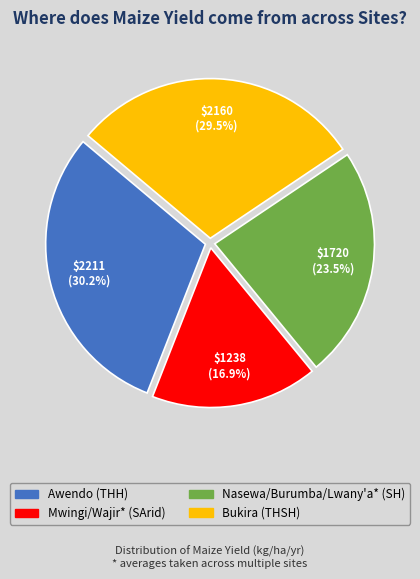

To the nearest percent, what portion does Mwingi/Wajir* represent?

17%